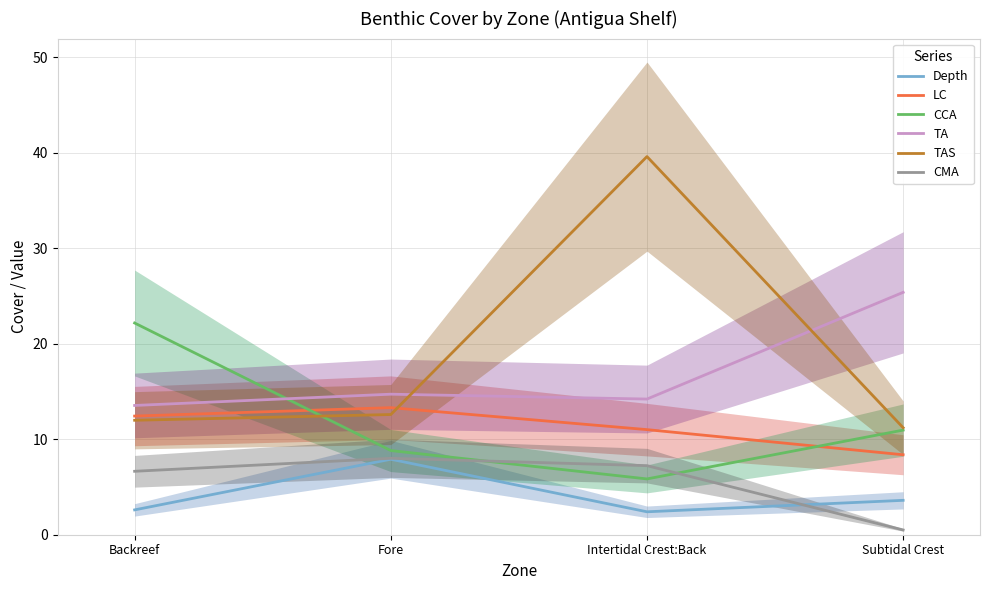

What is the lowest value of the TAS series?

11.2